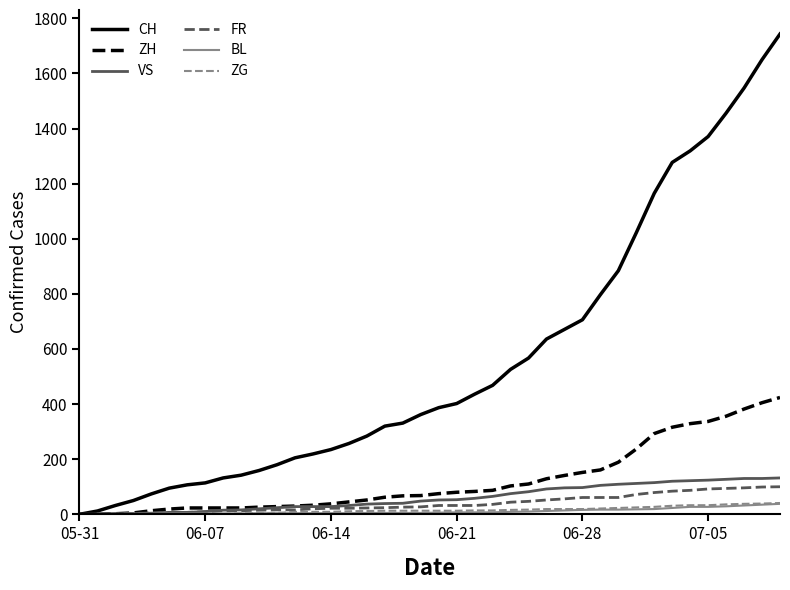

Which series has the widest spread of values?

CH